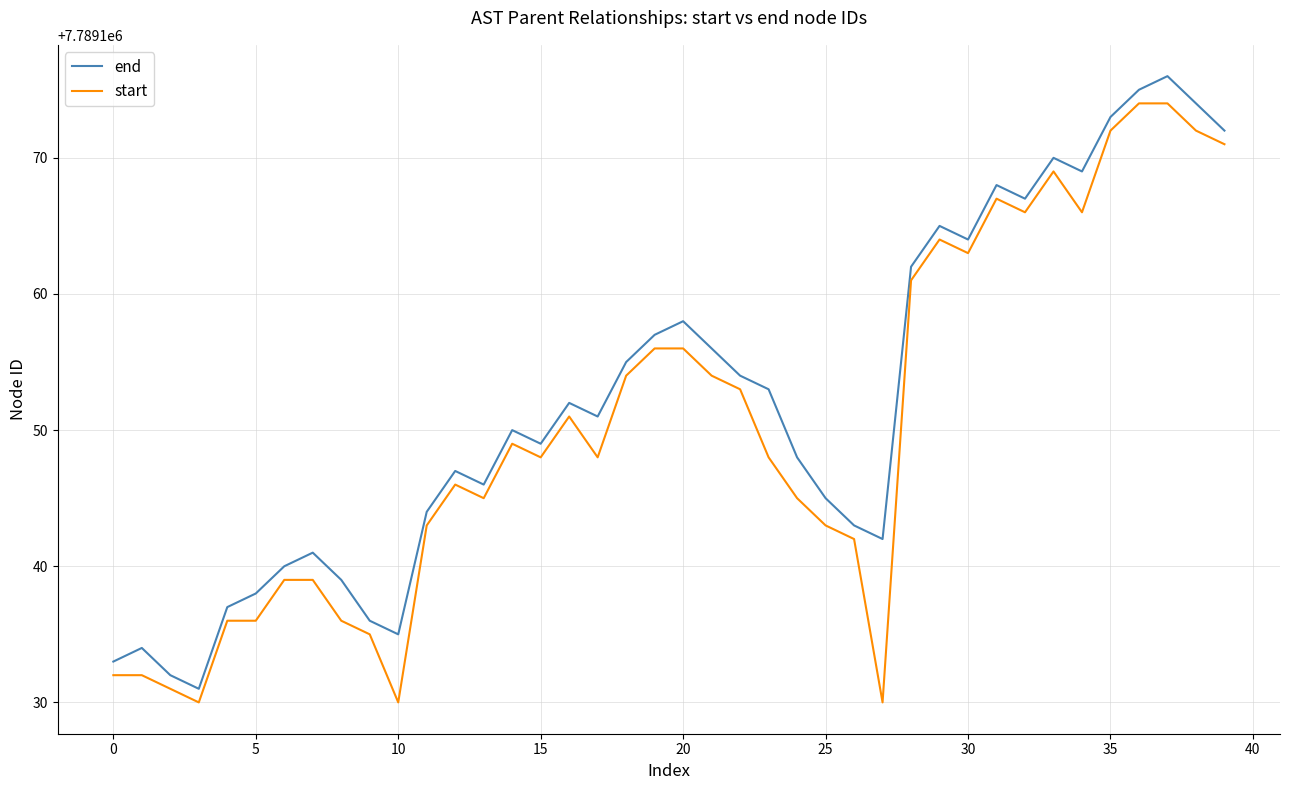

What is the minimum value shown in the chart?

7789130